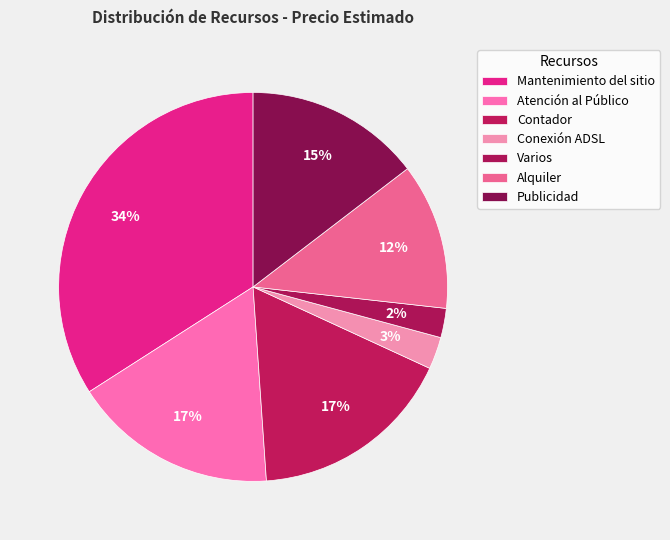

Is Conexión ADSL the majority of the pie?

No